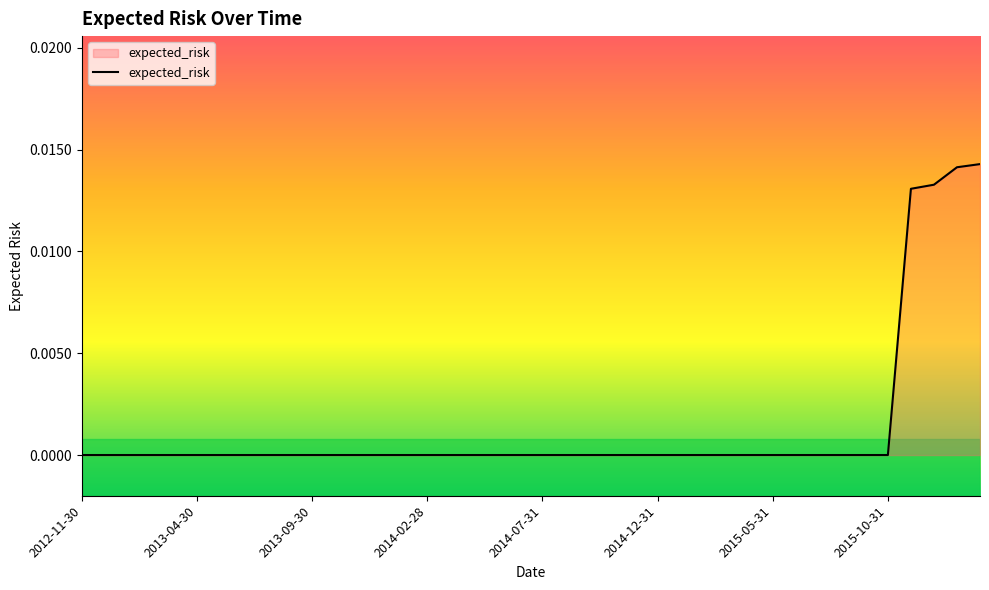

Rank the categories by value from highest to lowest.

2016-02-29, 2016-01-31, 2015-12-31, 2015-11-30, 2012-11-30, 2012-12-31, 2013-01-31, 2013-02-28, 2013-03-31, 2013-04-30, 2013-05-31, 2013-06-30, 2013-07-31, 2013-08-31, 2013-09-30, 2013-10-31, 2013-11-30, 2013-12-31, 2014-01-31, 2014-02-28, 2014-03-31, 2014-04-30, 2014-05-31, 2014-06-30, 2014-07-31, 2014-08-31, 2014-09-30, 2014-10-31, 2014-11-30, 2014-12-31, 2015-01-31, 2015-02-28, 2015-03-31, 2015-04-30, 2015-05-31, 2015-06-30, 2015-07-31, 2015-08-31, 2015-09-30, 2015-10-31